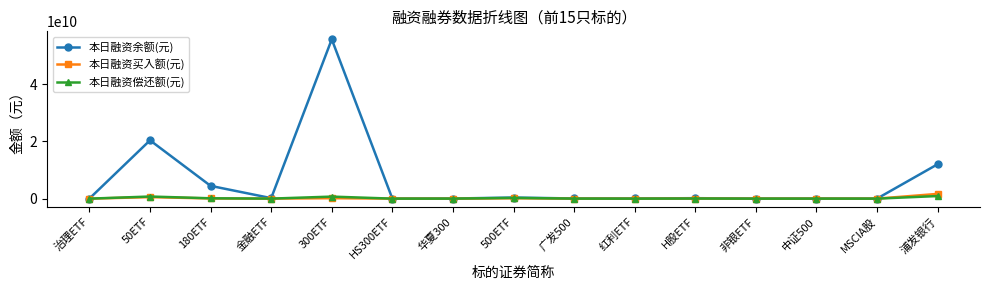

At how many categories does at least one series exceed 2278640010?

4